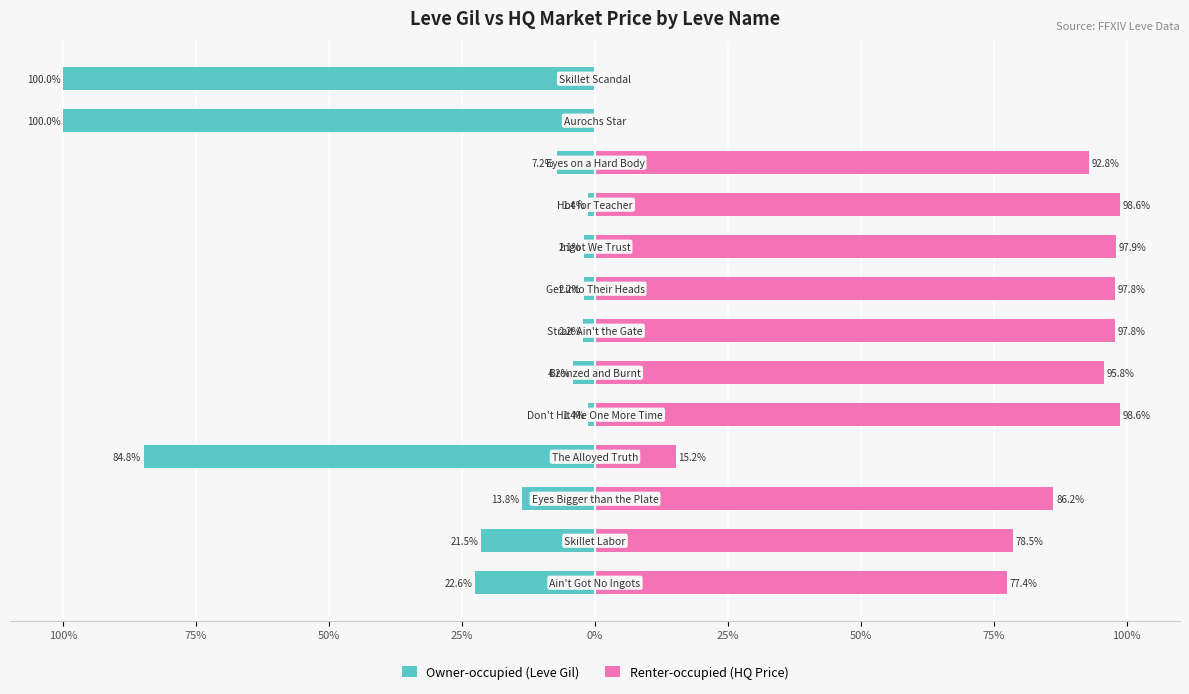

Reading left to right, extract all data points from this chart.

Owner-occupied (Leve Gil): -22.6	-21.5	-13.8	-84.8	-1.4	-4.2	-2.2	-2.2	-2.1	-1.4	-7.2	-100.0	-100.0
Renter-occupied (HQ Price): 77.4	78.5	86.2	15.2	98.6	95.8	97.8	97.8	97.9	98.6	92.8	0.0	0.0